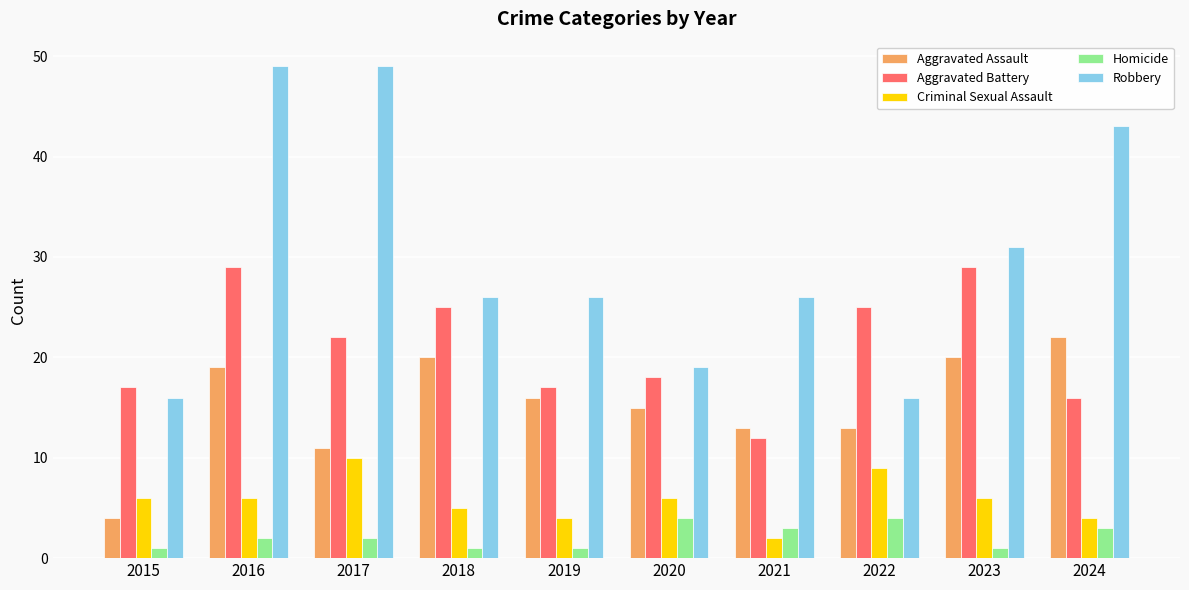

What is the total value across all series at 2024?

88